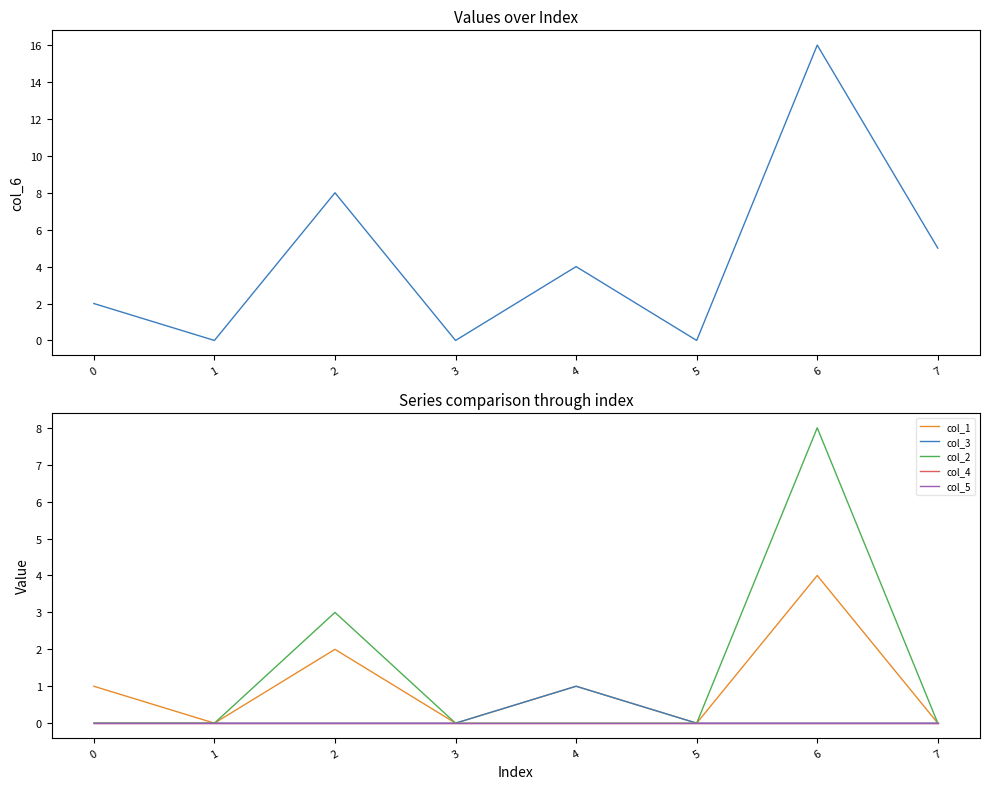

Count the col_2 values in the range 0 to 3.

7